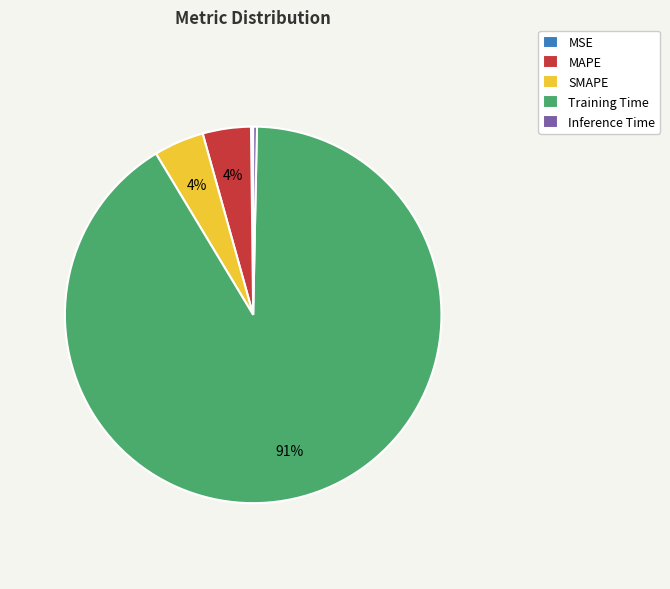

Combined, do MAPE and SMAPE account for over 50%?

No